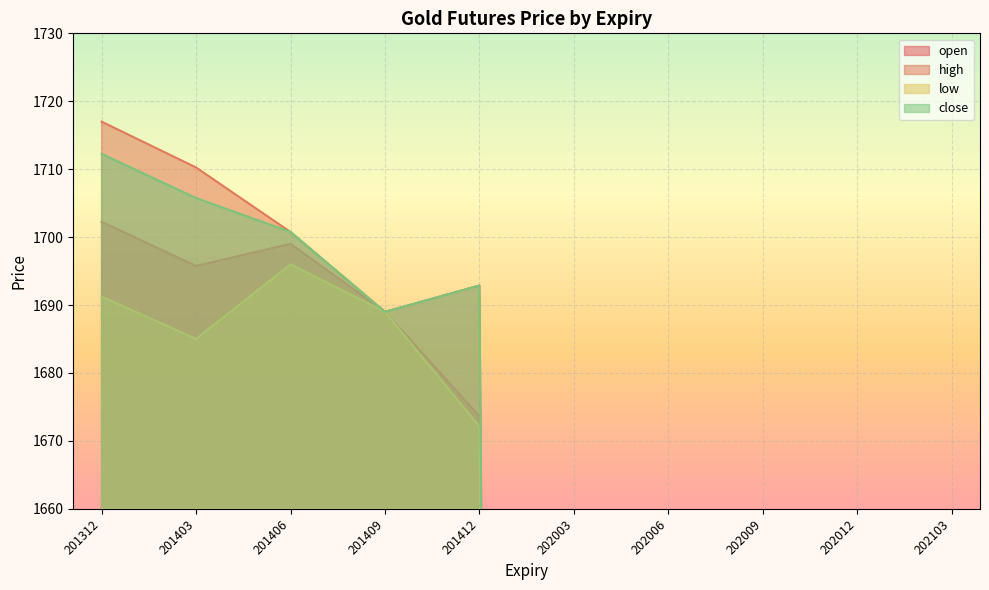

Which category has the highest value across all series?

201312